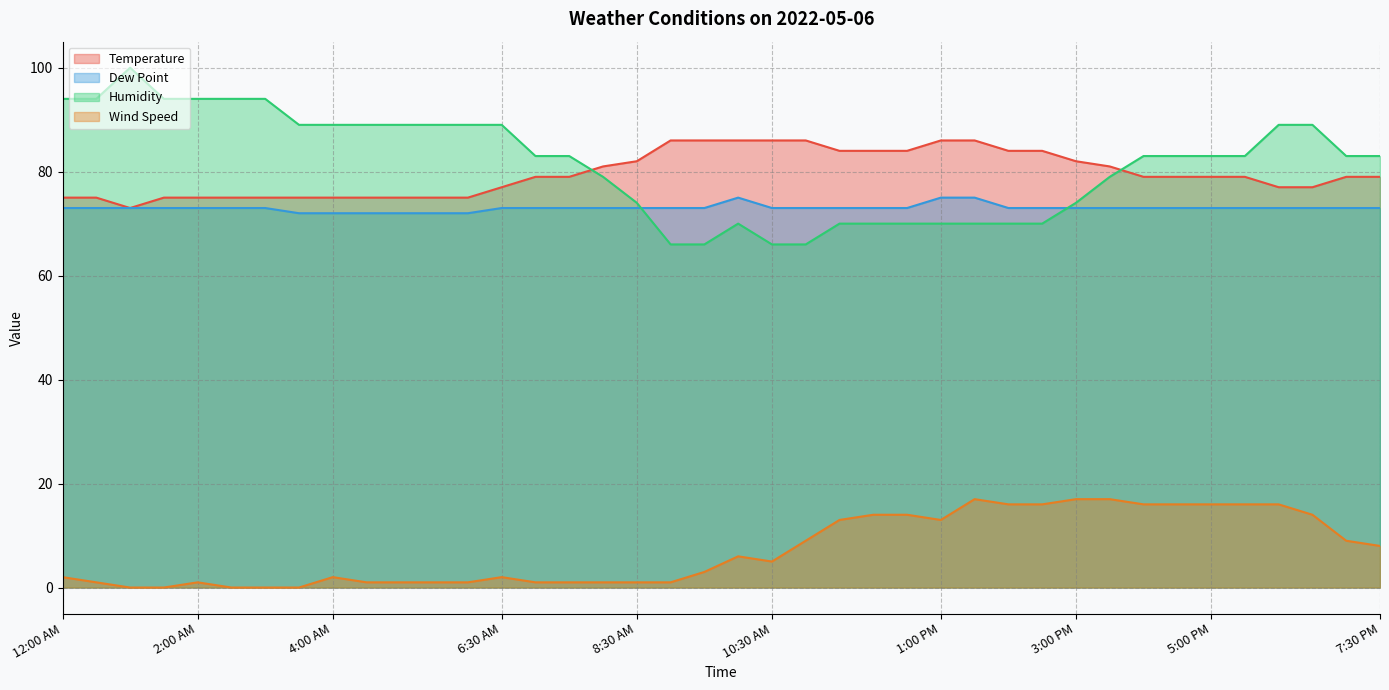

The value of Temperature at 9:00 AM is 86. True or false?

True